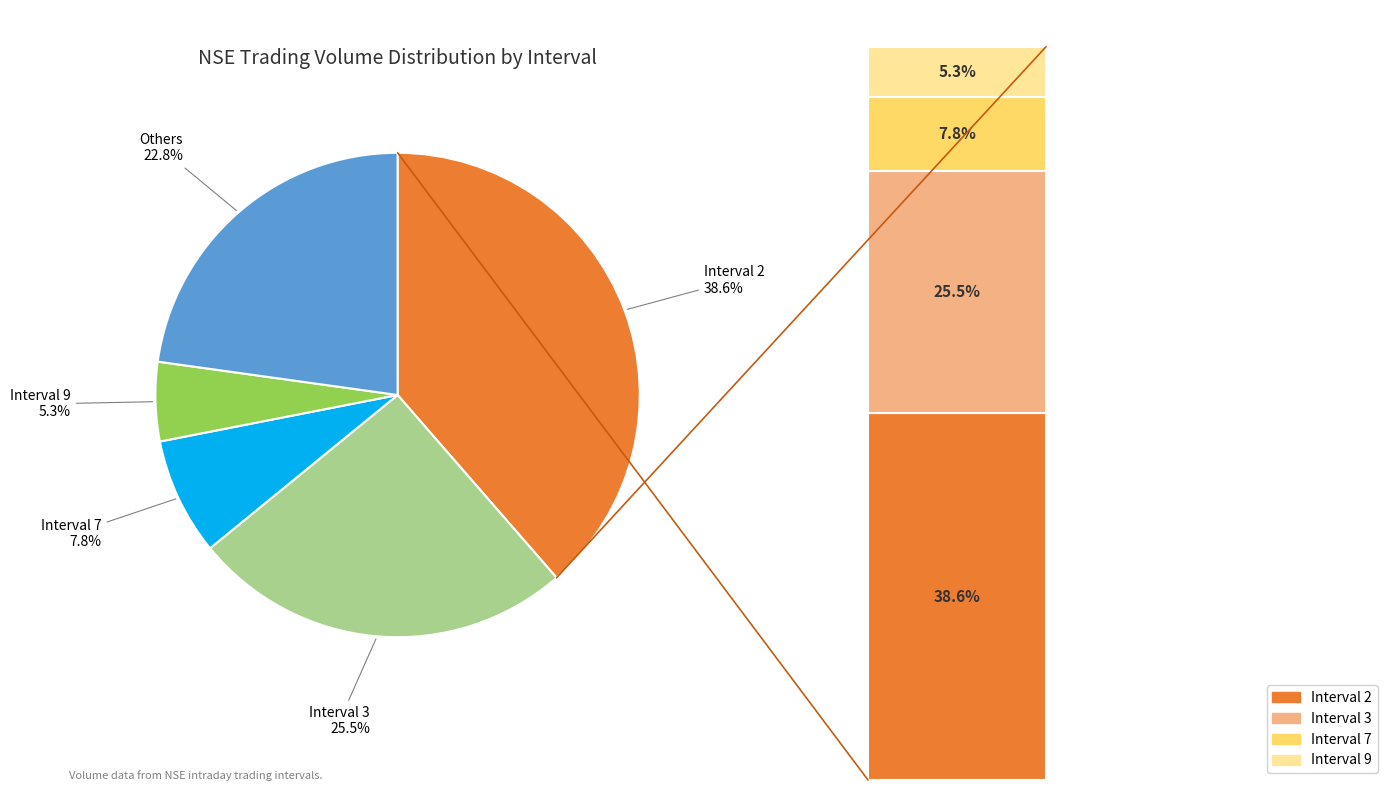

True or false: Interval 2 accounts for 50% of the total.

False